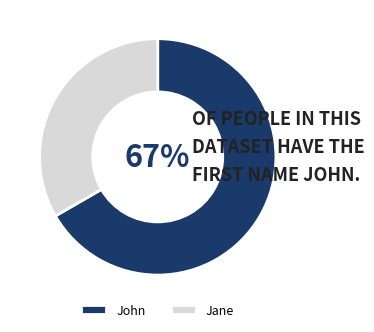

Count the number of slices in the pie.

2